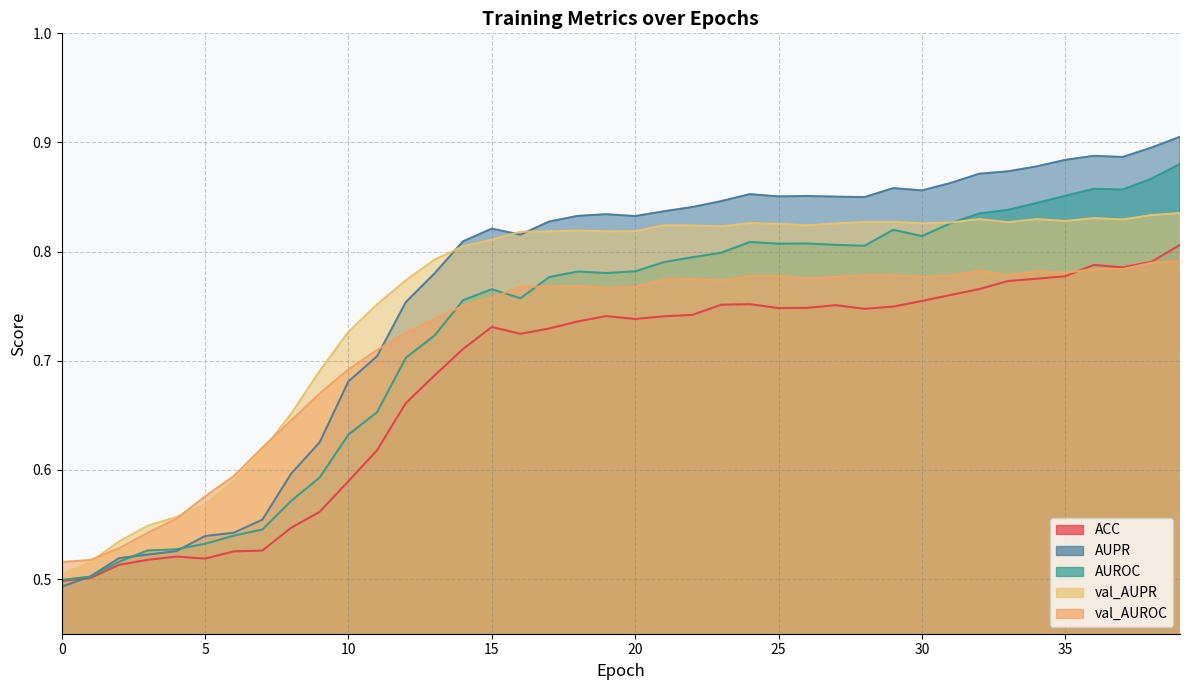

How many lines are shown in the chart?

5